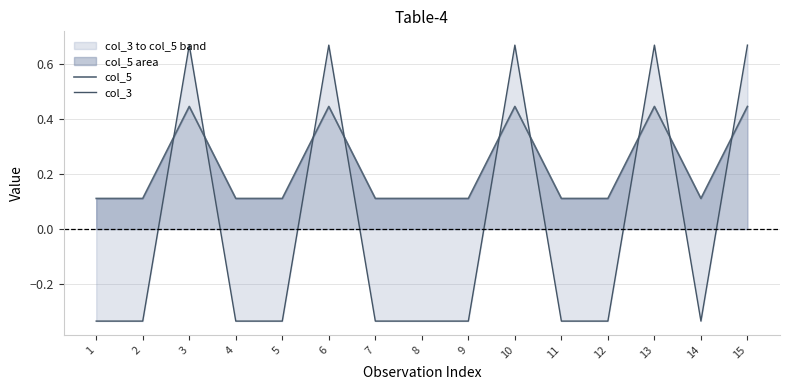

Count the number of categories in the chart.

15